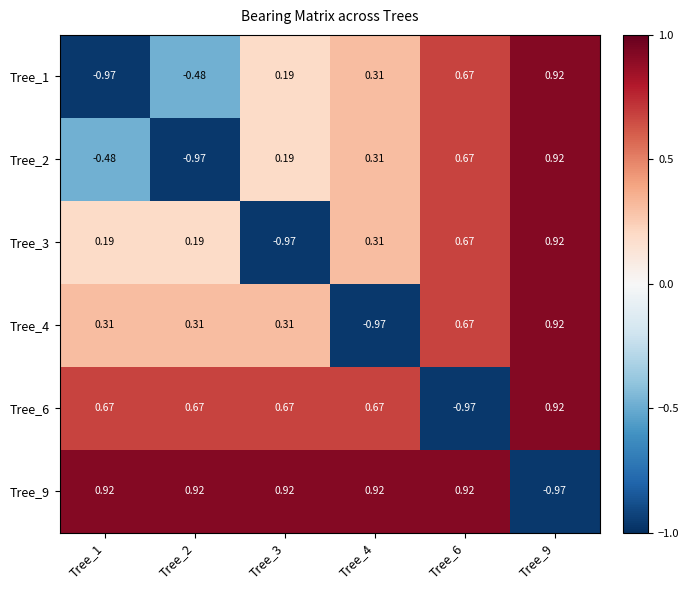

Reading left to right, what are all the values shown in this chart?

Tree_1: Tree_1=-1.0	Tree_2=-0.5	Tree_3=0.2	Tree_4=0.3	Tree_6=0.7	Tree_9=0.9
Tree_2: Tree_1=-0.5	Tree_2=-1.0	Tree_3=0.2	Tree_4=0.3	Tree_6=0.7	Tree_9=0.9
Tree_3: Tree_1=0.2	Tree_2=0.2	Tree_3=-1.0	Tree_4=0.3	Tree_6=0.7	Tree_9=0.9
Tree_4: Tree_1=0.3	Tree_2=0.3	Tree_3=0.3	Tree_4=-1.0	Tree_6=0.7	Tree_9=0.9
Tree_6: Tree_1=0.7	Tree_2=0.7	Tree_3=0.7	Tree_4=0.7	Tree_6=-1.0	Tree_9=0.9
Tree_9: Tree_1=0.9	Tree_2=0.9	Tree_3=0.9	Tree_4=0.9	Tree_6=0.9	Tree_9=-1.0